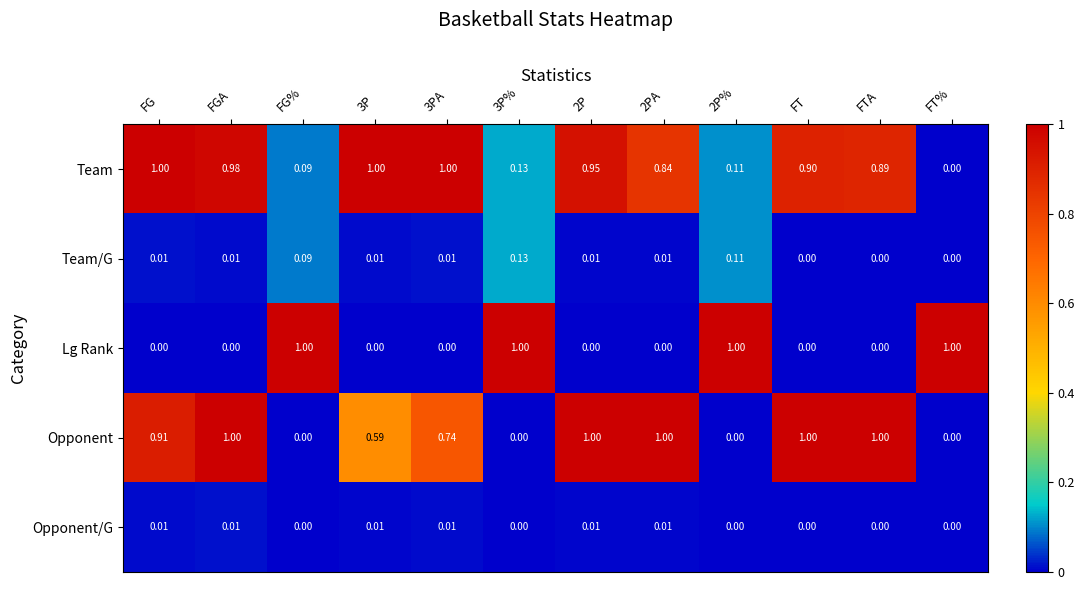

Between 3PA and 2P, which series saw the biggest shift?

Opponent